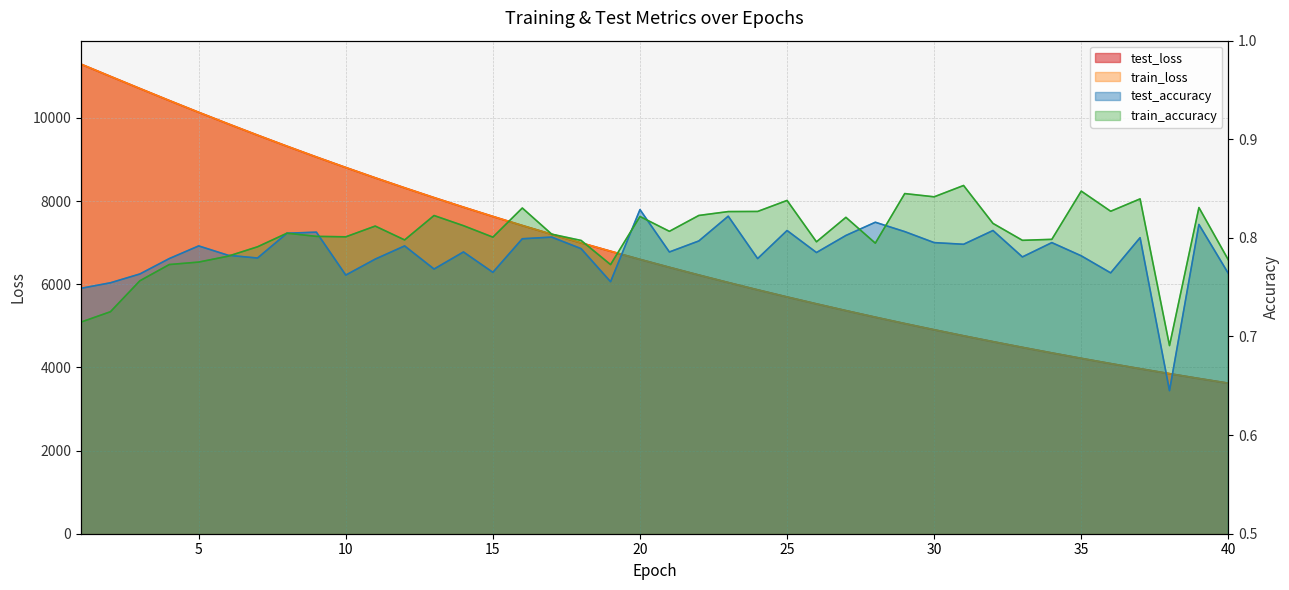

True or false: train_loss and test_loss cross at least once.

True